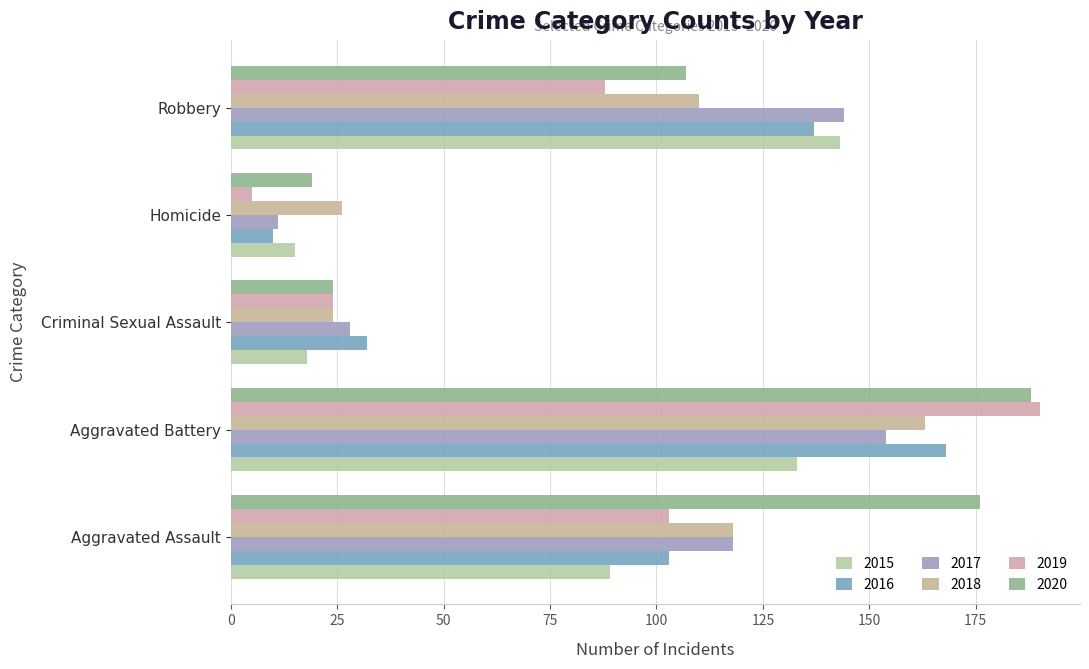

At which label is 2017 closest to 82?

Aggravated Assault